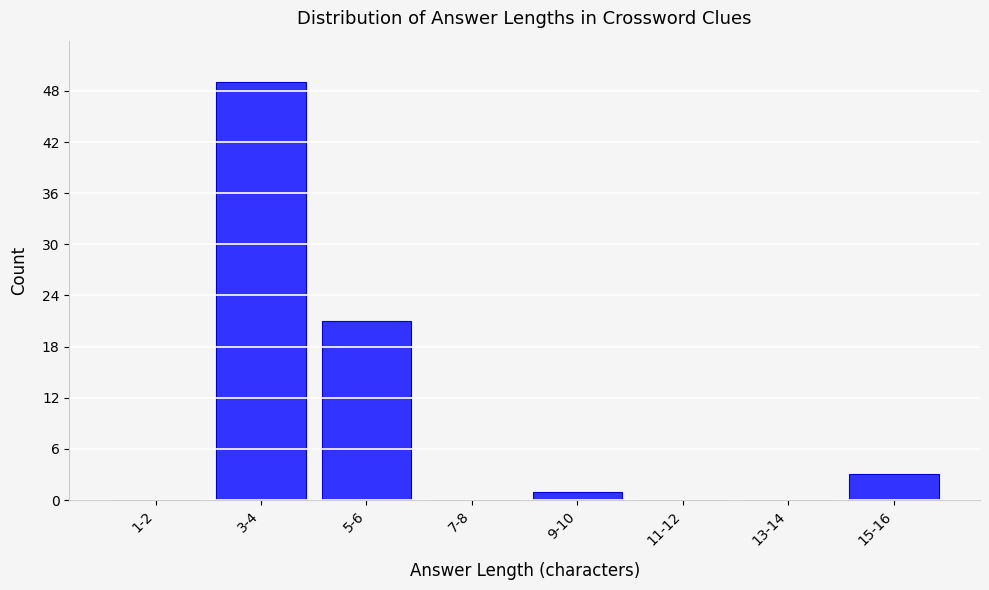

Reading right to left, extract all data points from this chart.

15-16=3	13-14=0	11-12=0	9-10=1	7-8=0	5-6=21	3-4=49	1-2=0